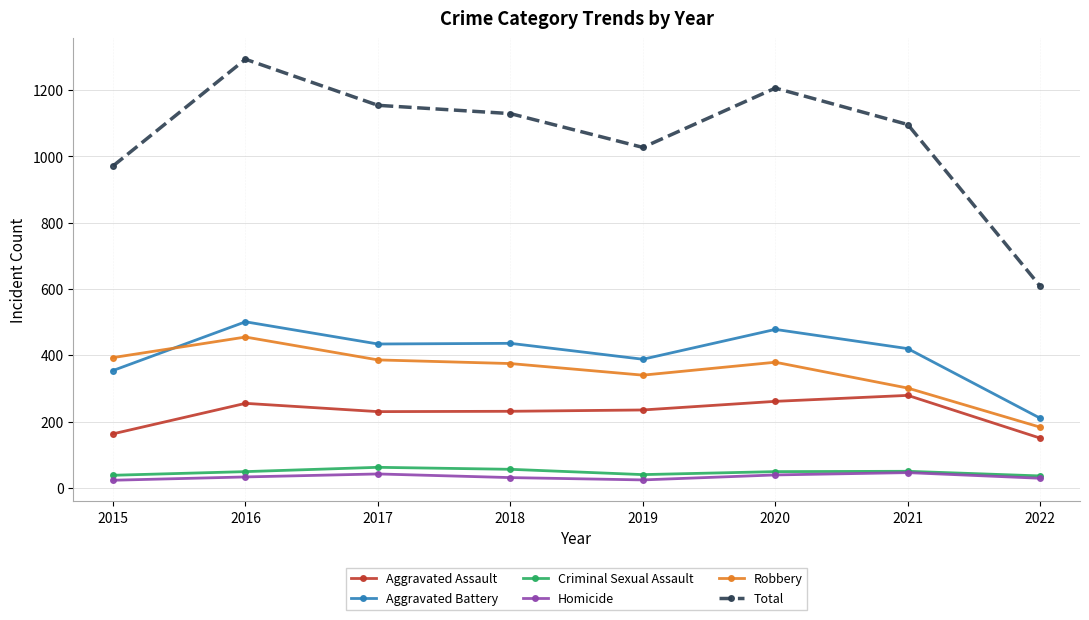

At which label does Total reach its minimum?

2022